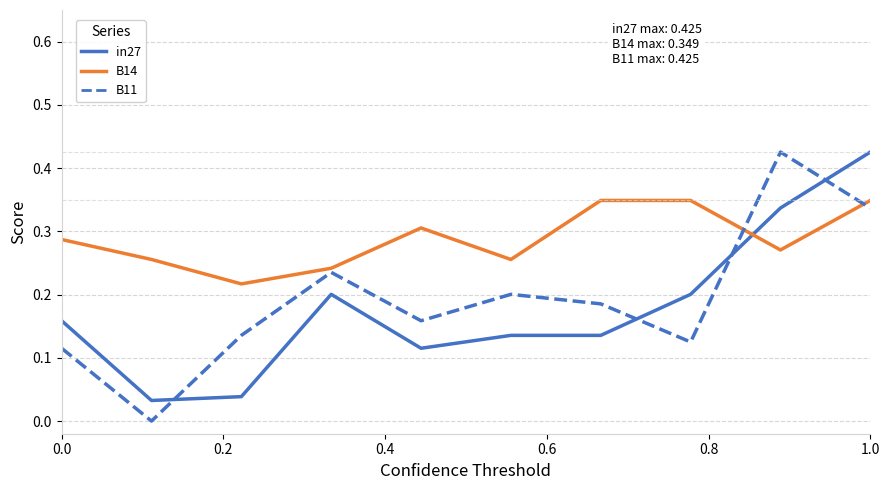

Which series ends up on top after the final intersection of in27 and B11?

in27